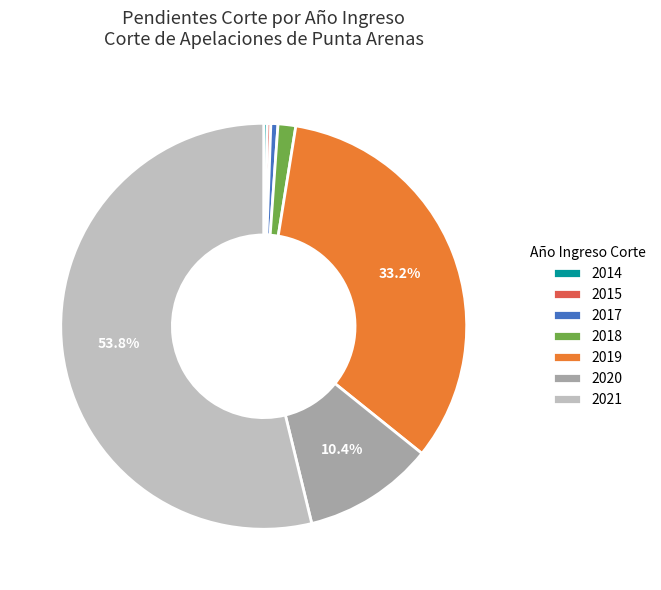

What percentage is the 2017 slice, to the nearest percent?

1%